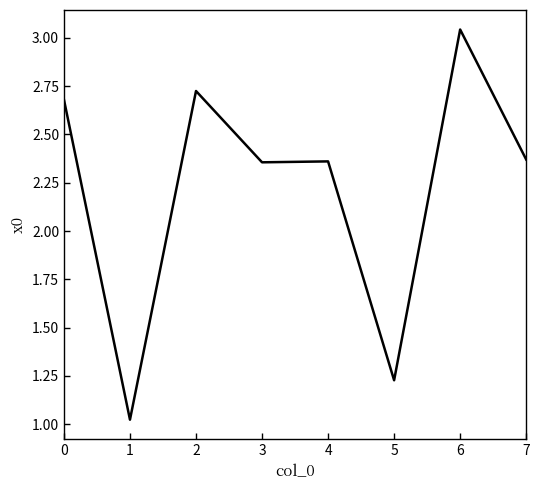

At which category does the chart reach its minimum across all series?

1